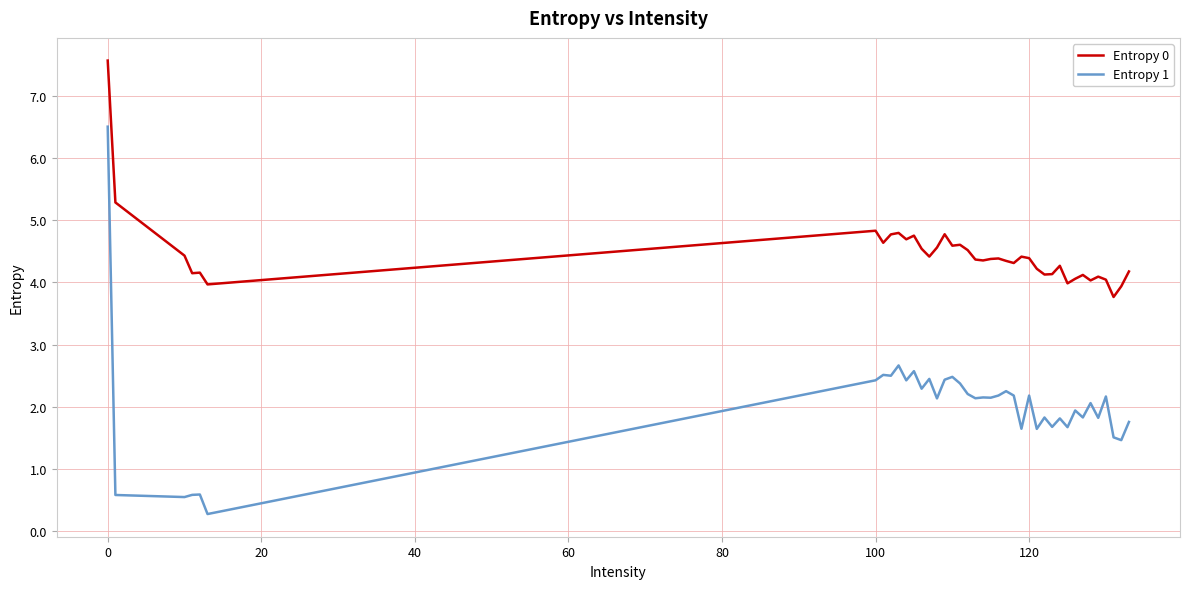

True or false: Entropy 1 and Entropy 0 cross at least once.

False